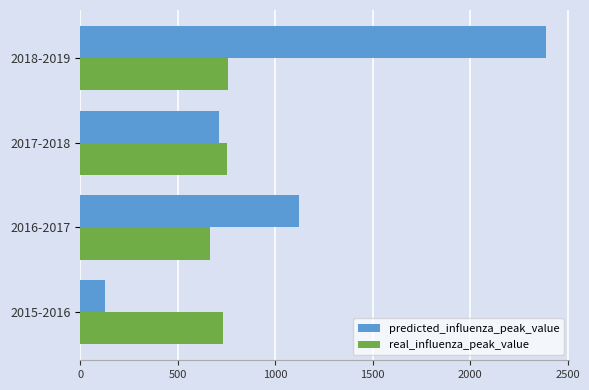

At which category is the sum across all series the highest?

2018-2019